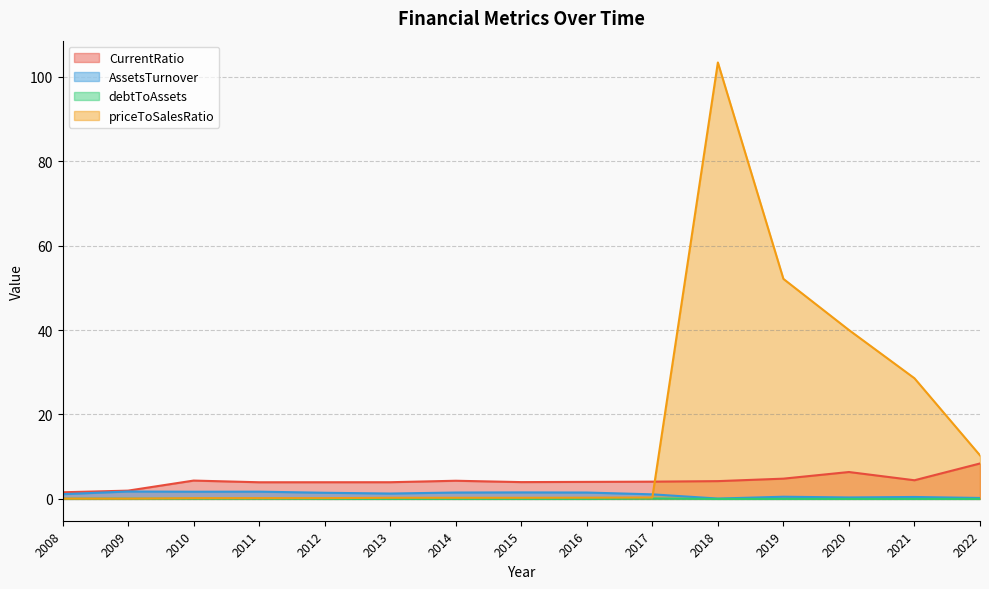

Where is the first local minimum for CurrentRatio?

2011